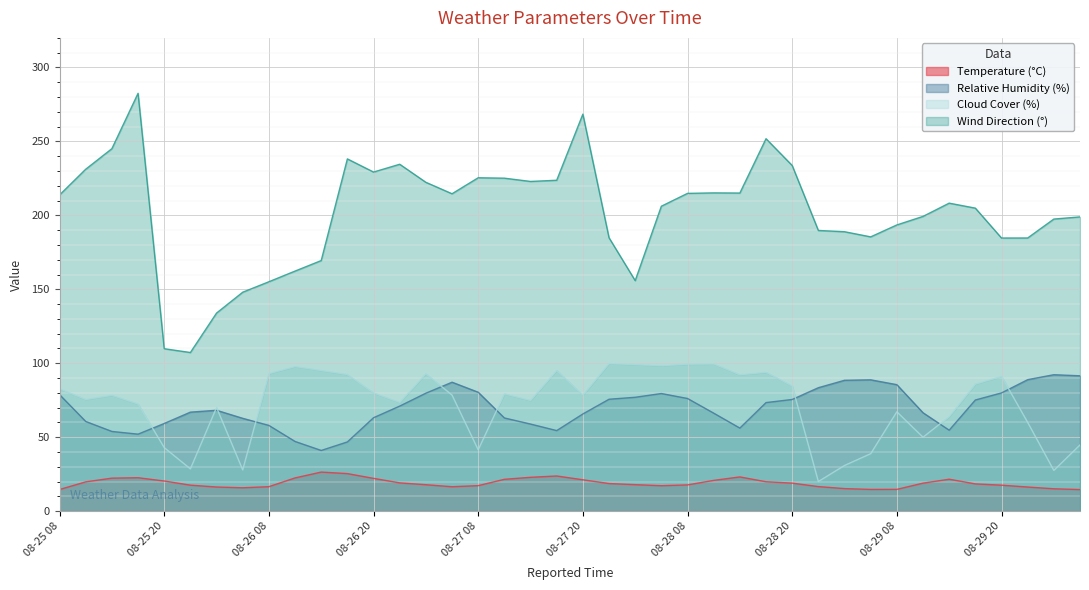

What is the difference between the highest and lowest values at 08-26 17?

212.8